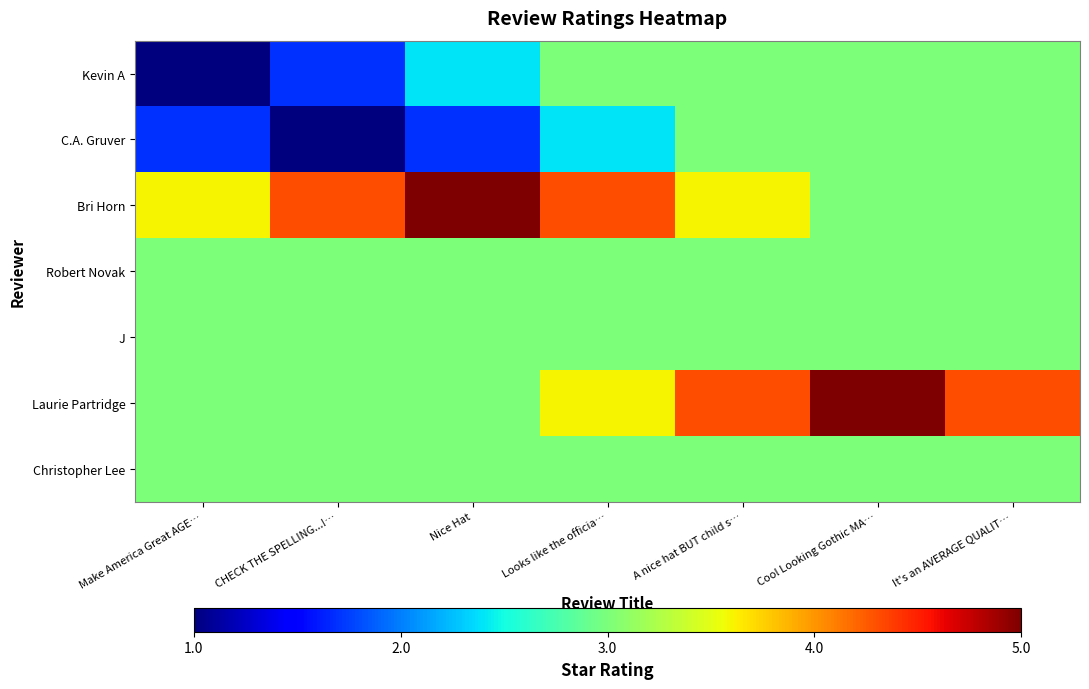

Reading left to right, extract all data points from this chart.

Kevin A: Make America Great AGE…=1.0	CHECK THE SPELLING...!…=1.7	Nice Hat=2.4	Looks like the officia…=3.0	A nice hat BUT child s…=3.0	Cool Looking Gothic MA…=3.0	It's an AVERAGE QUALIT…=3.0
C.A. Gruver: Make America Great AGE…=1.7	CHECK THE SPELLING...!…=1.0	Nice Hat=1.7	Looks like the officia…=2.4	A nice hat BUT child s…=3.0	Cool Looking Gothic MA…=3.0	It's an AVERAGE QUALIT…=3.0
Bri Horn: Make America Great AGE…=3.6	CHECK THE SPELLING...!…=4.3	Nice Hat=5.0	Looks like the officia…=4.3	A nice hat BUT child s…=3.6	Cool Looking Gothic MA…=3.0	It's an AVERAGE QUALIT…=3.0
Robert Novak: Make America Great AGE…=3.0	CHECK THE SPELLING...!…=3.0	Nice Hat=3.0	Looks like the officia…=3.0	A nice hat BUT child s…=3.0	Cool Looking Gothic MA…=3.0	It's an AVERAGE QUALIT…=3.0
J: Make America Great AGE…=3.0	CHECK THE SPELLING...!…=3.0	Nice Hat=3.0	Looks like the officia…=3.0	A nice hat BUT child s…=3.0	Cool Looking Gothic MA…=3.0	It's an AVERAGE QUALIT…=3.0
Laurie Partridge: Make America Great AGE…=3.0	CHECK THE SPELLING...!…=3.0	Nice Hat=3.0	Looks like the officia…=3.6	A nice hat BUT child s…=4.3	Cool Looking Gothic MA…=5.0	It's an AVERAGE QUALIT…=4.3
Christopher Lee: Make America Great AGE…=3.0	CHECK THE SPELLING...!…=3.0	Nice Hat=3.0	Looks like the officia…=3.0	A nice hat BUT child s…=3.0	Cool Looking Gothic MA…=3.0	It's an AVERAGE QUALIT…=3.0